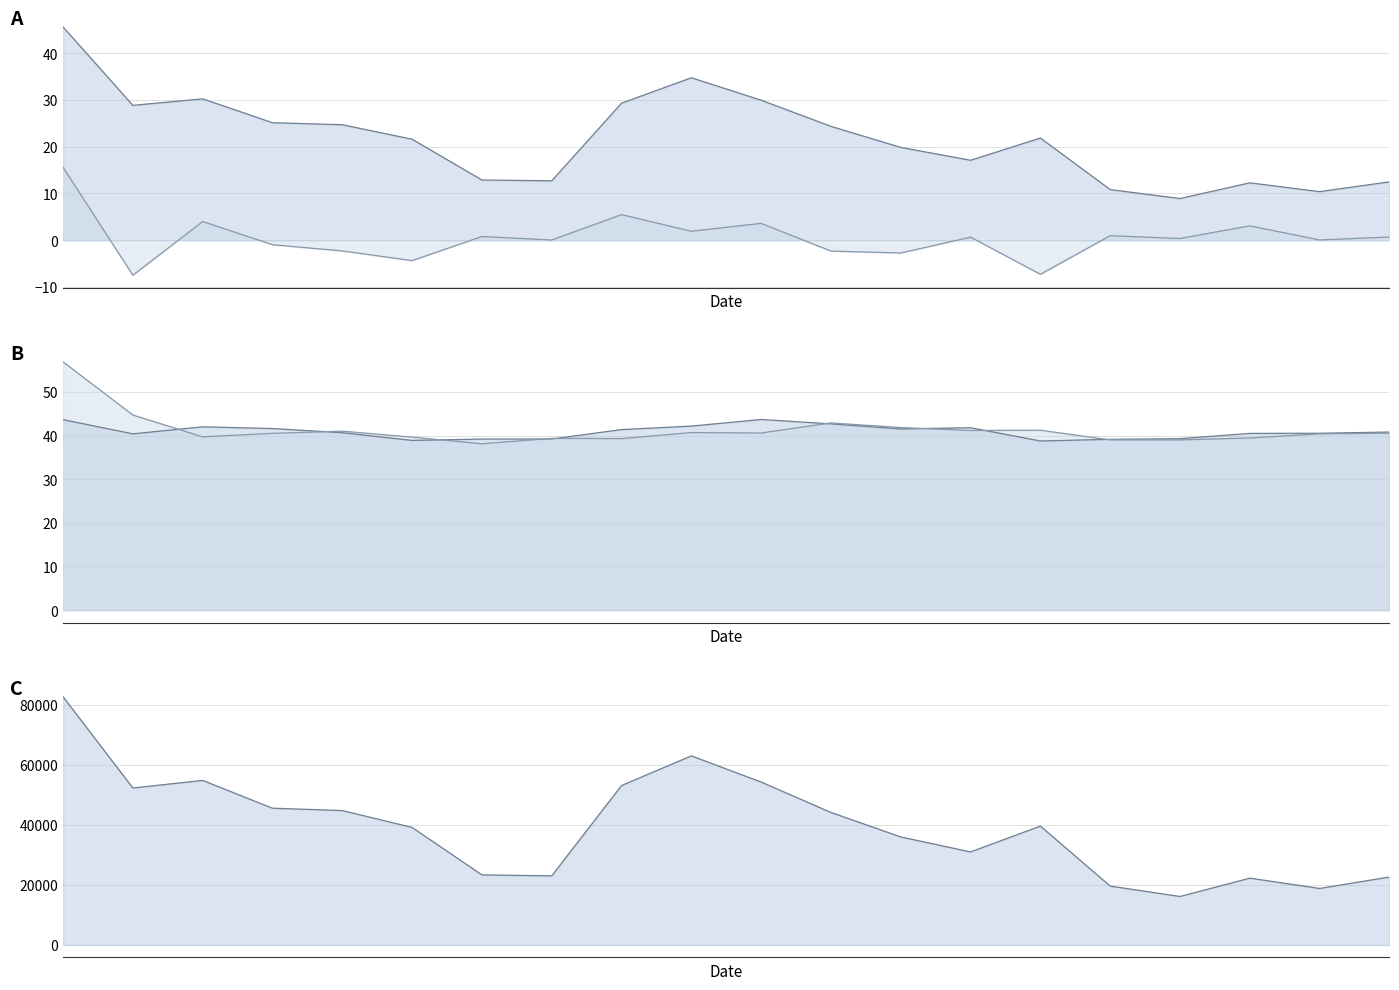

At 5, list the series in order from largest to smallest.

成交量 line, 开盘 line, 收盘 line, 换手率 line, 涨跌幅 line